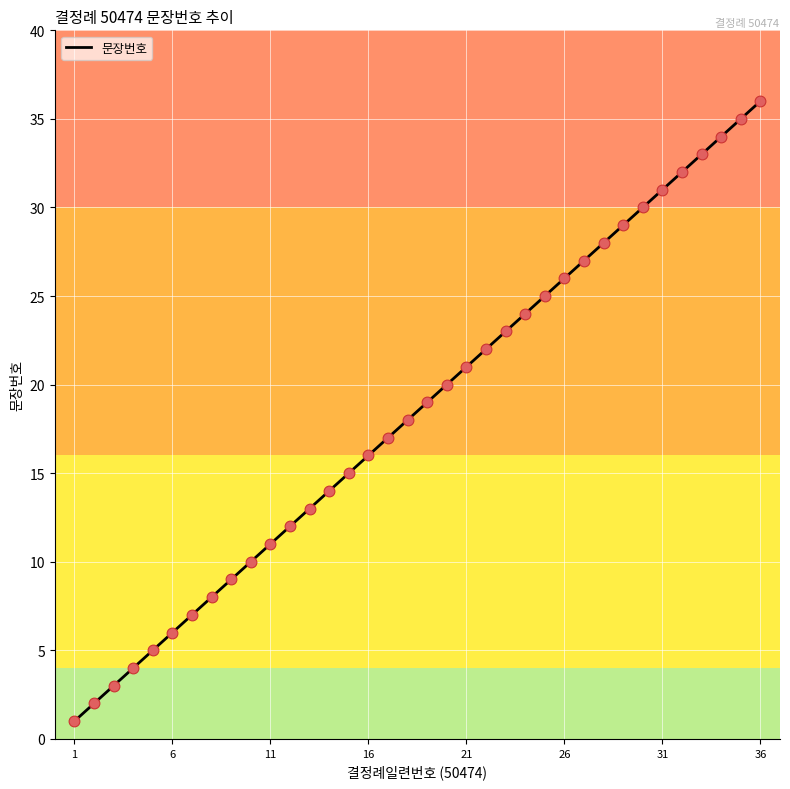

What is the difference between the maximum and minimum values?

35